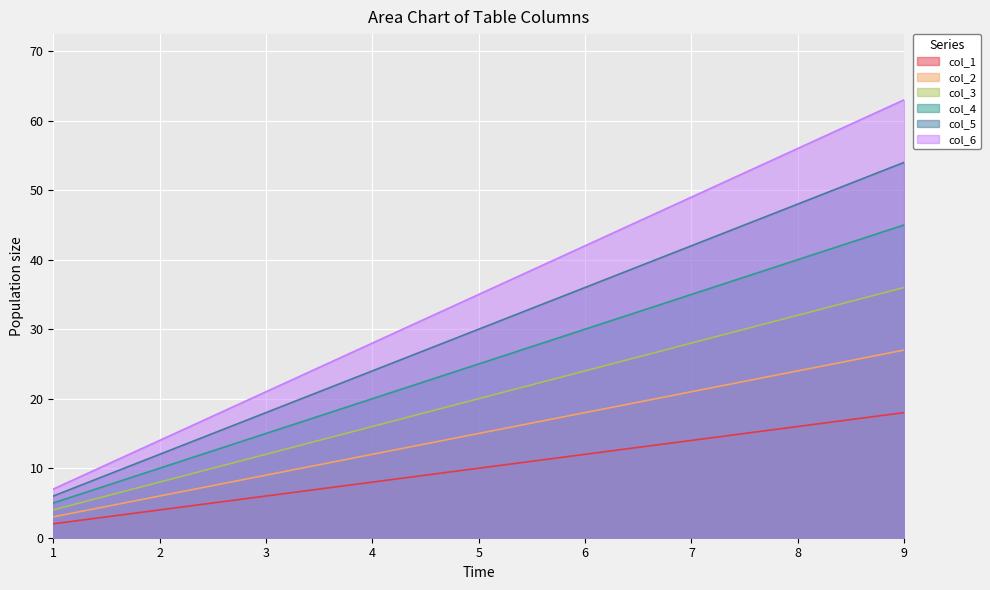

What is the difference between the maximum and second lowest values in the col_1 series?

14